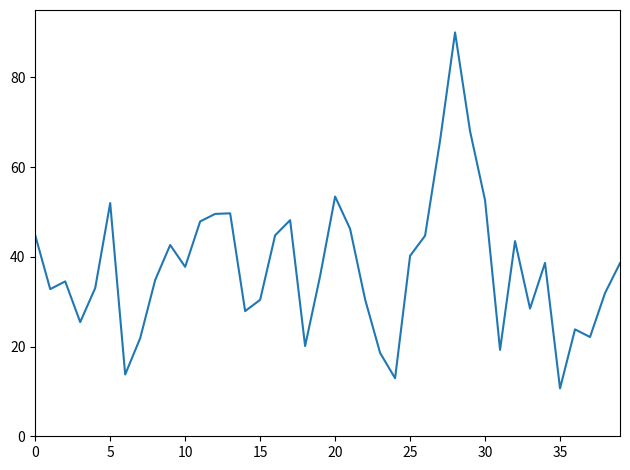

What is the maximum value shown in the chart?

90.0